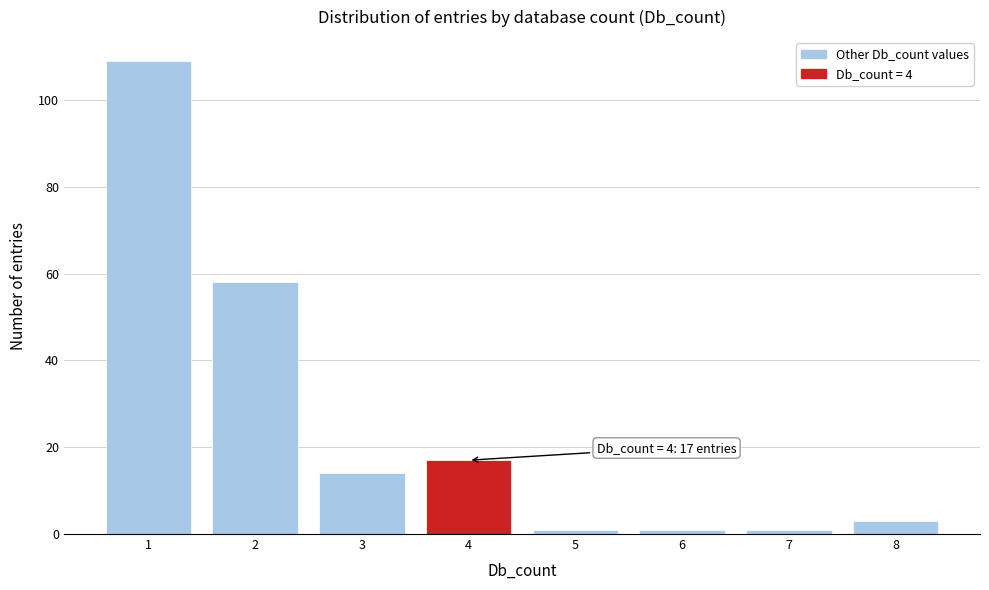

Over which range of the x-axis is the bar tallest?

0.5 to 1.5